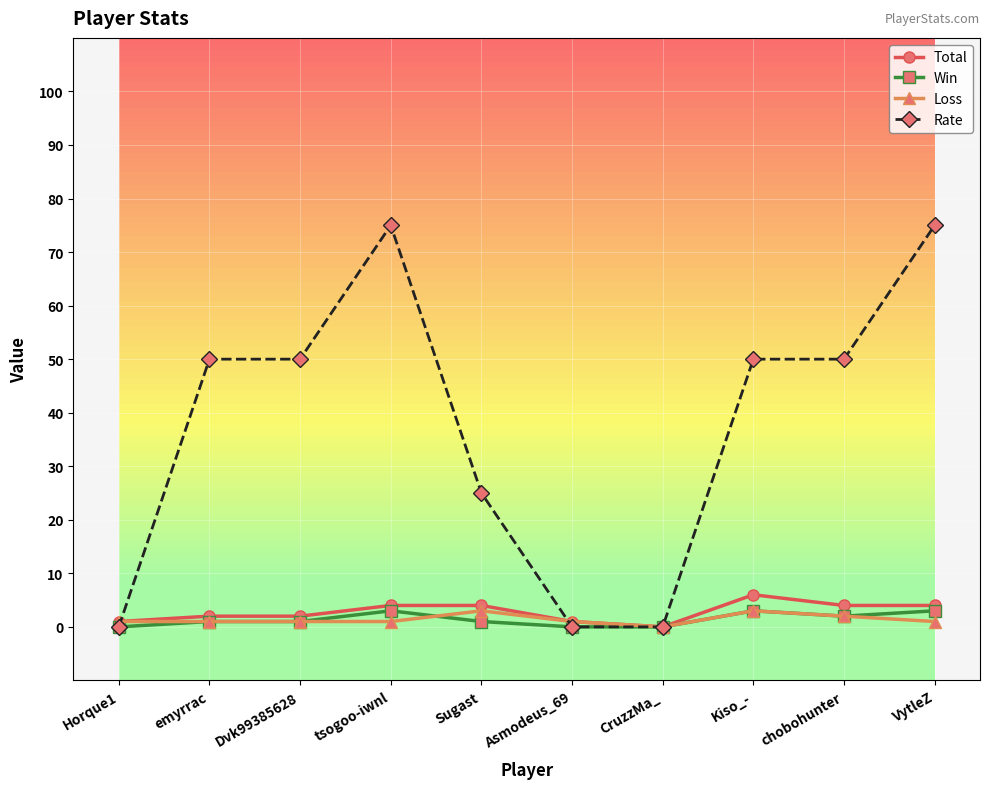

Count the number of data series in this chart.

4